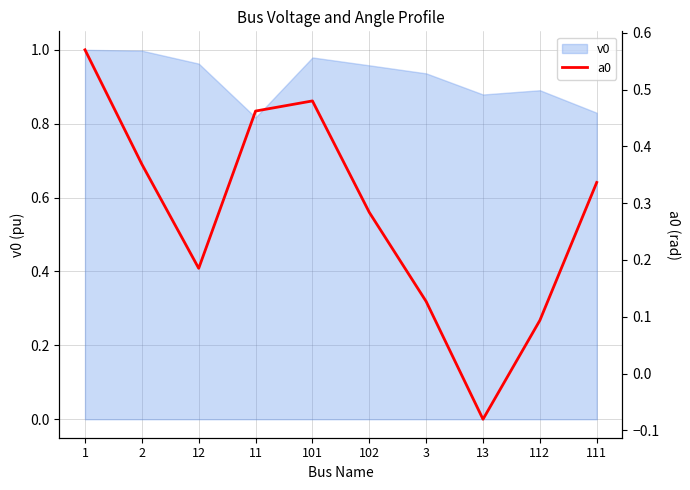

Reading left to right, what are all the values shown in this chart?

1=0.6	2=0.4	12=0.2	11=0.5	101=0.5	102=0.3	3=0.1	13=-0.1	112=0.1	111=0.3